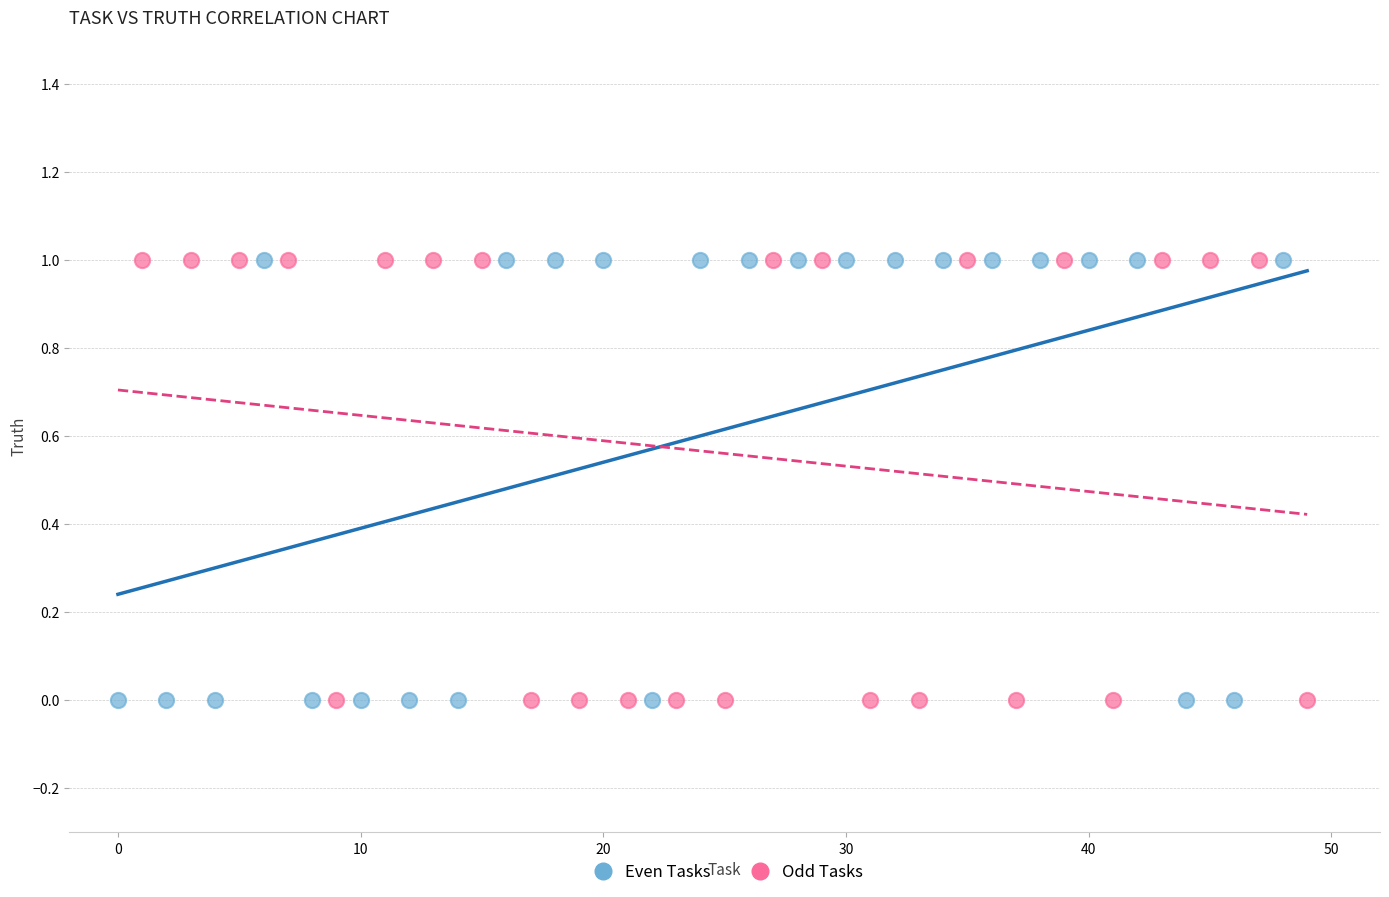

What are all the series names shown in the legend?

Even Tasks, Odd Tasks